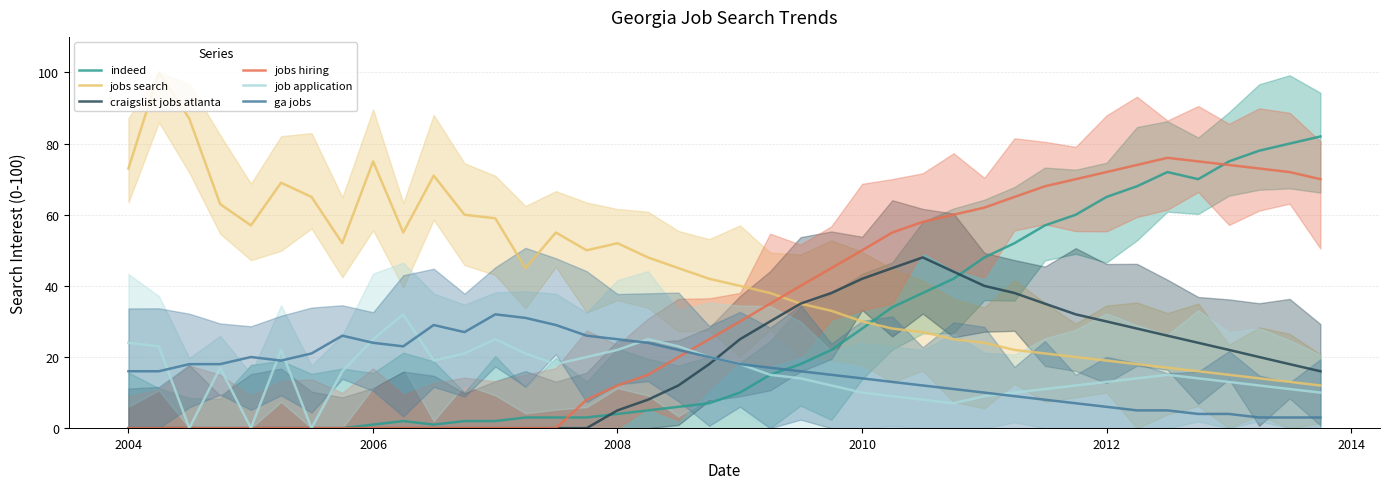

Is it true that craigslist jobs atlanta equals 28 at 33?

True